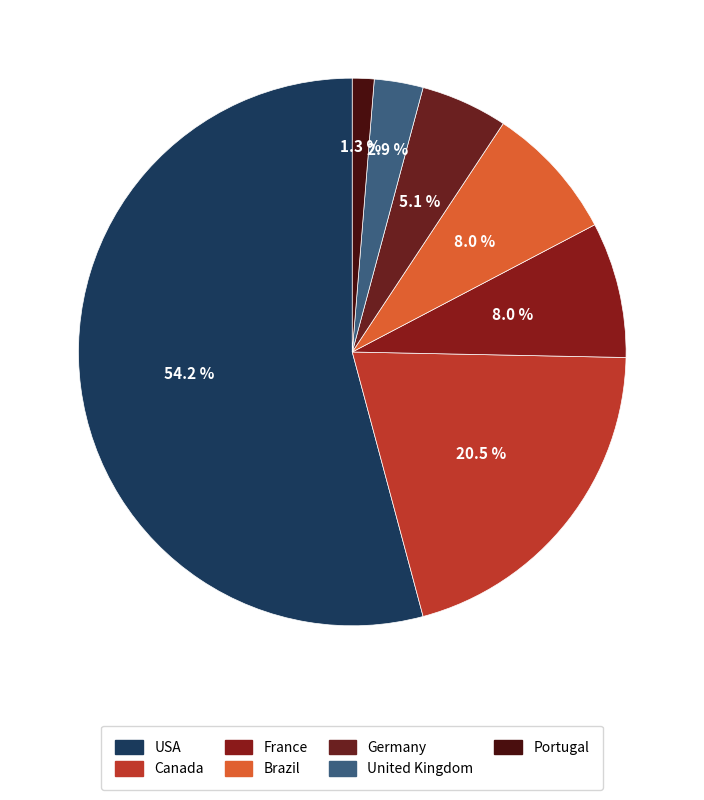

To the nearest percent, what is the average slice percentage?

14%